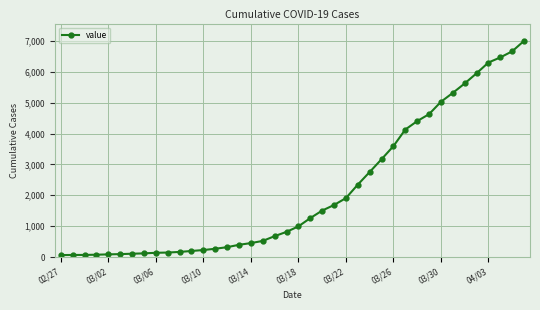

What is the difference between the maximum and minimum values?

6939